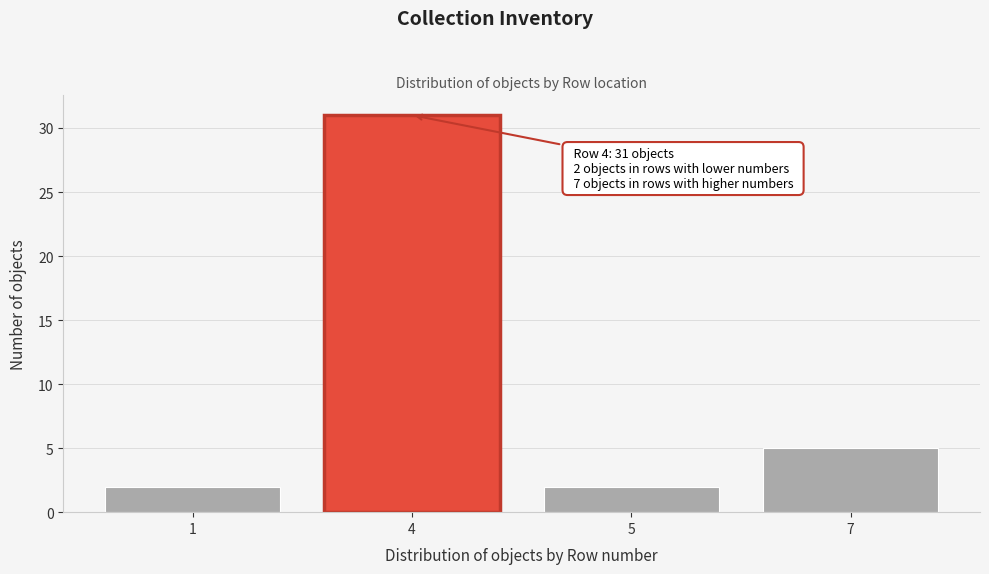

Reading left to right, list all the values displayed in this chart.

1=2	4=31	5=2	7=5